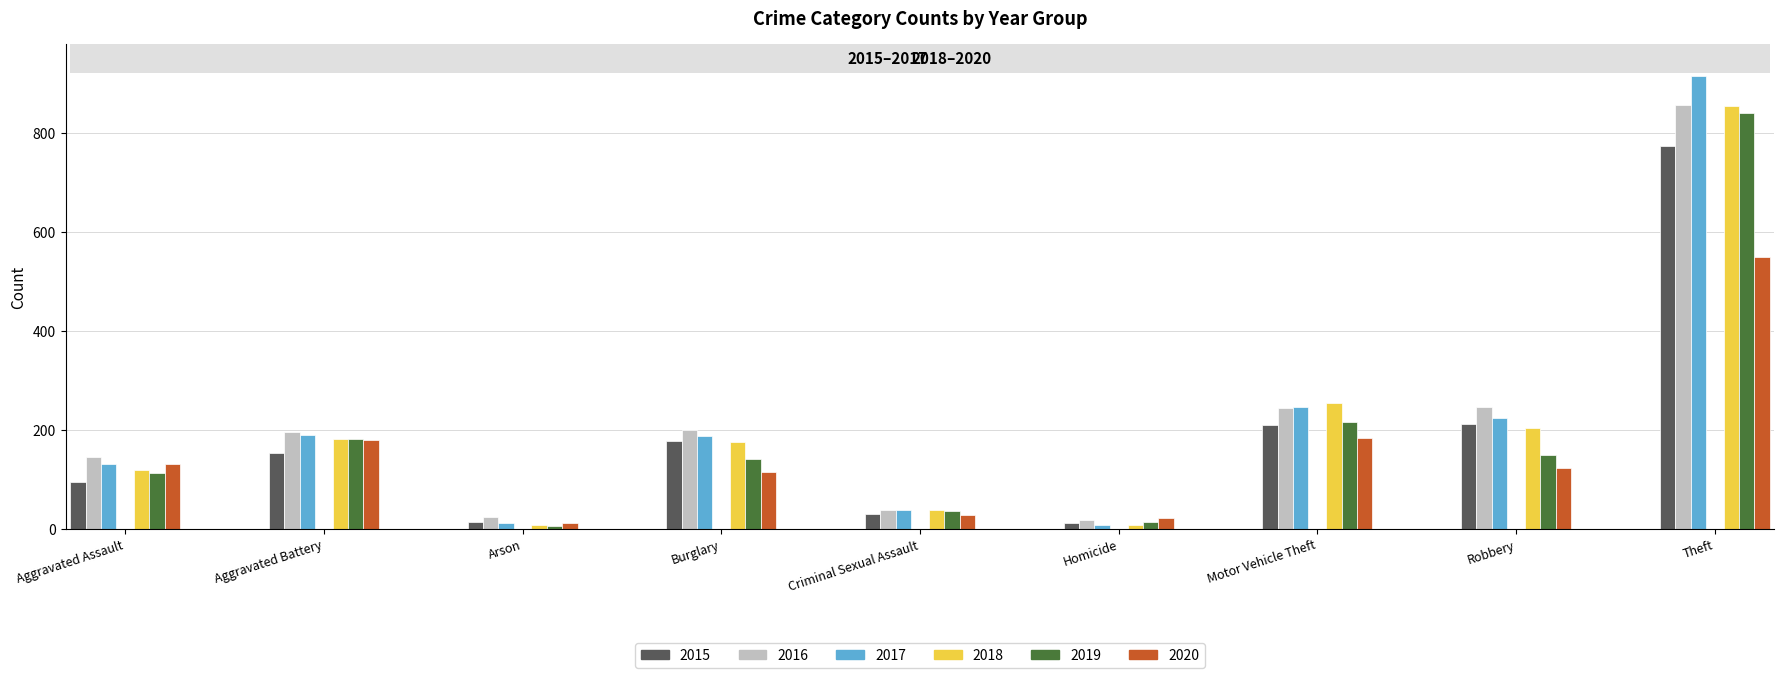

The value of 2019 at Criminal Sexual Assault is 37. True or false?

True